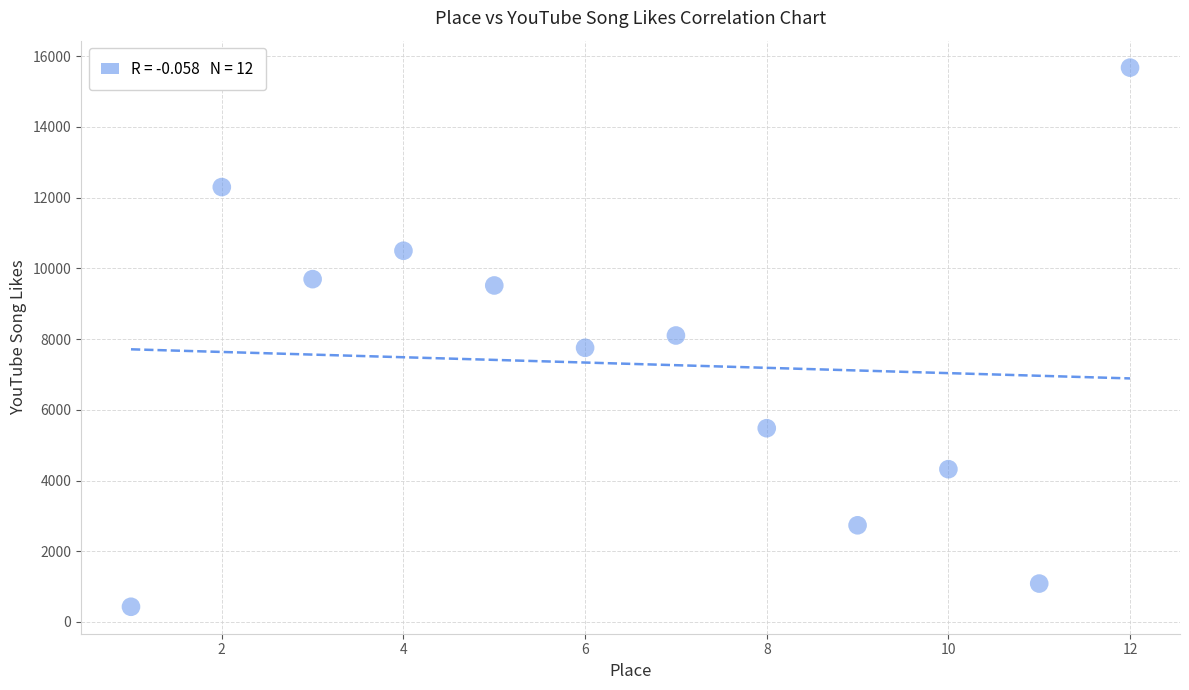

What is the range of X values (max minus min)?

11